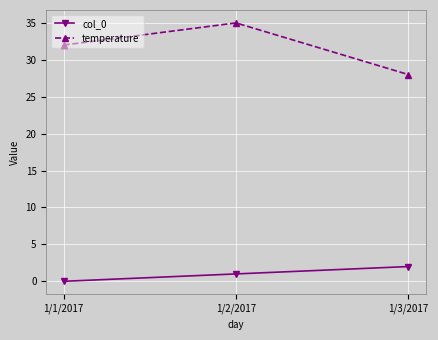

At which category is the sum across all series the highest?

1/2/2017